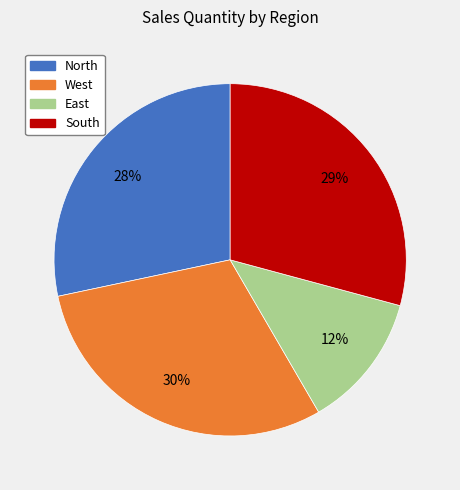

The East slice represents 22% of the pie. True or false?

False